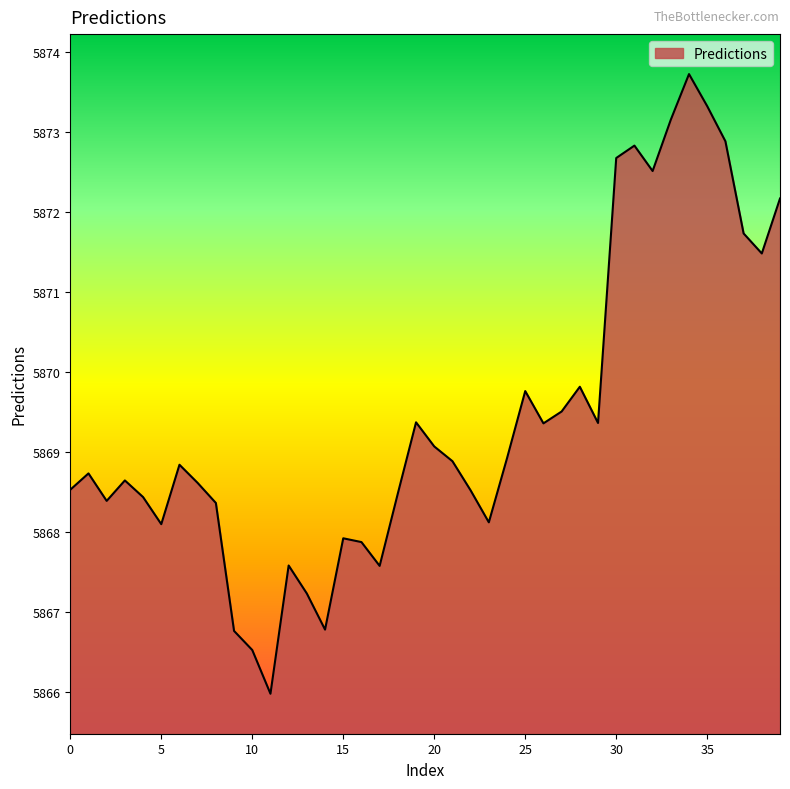

What is the difference between the maximum and minimum values?

7.8